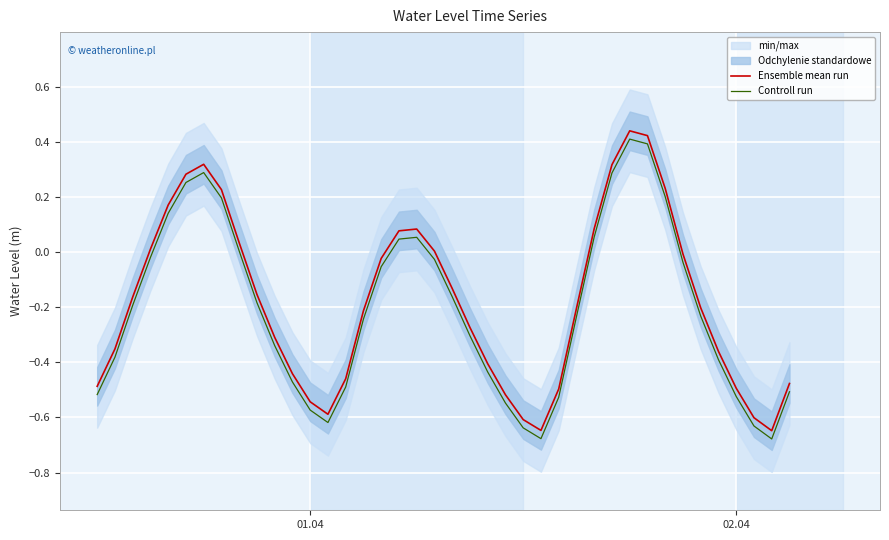

True or false: Controll run and Ensemble mean run cross at least once.

False